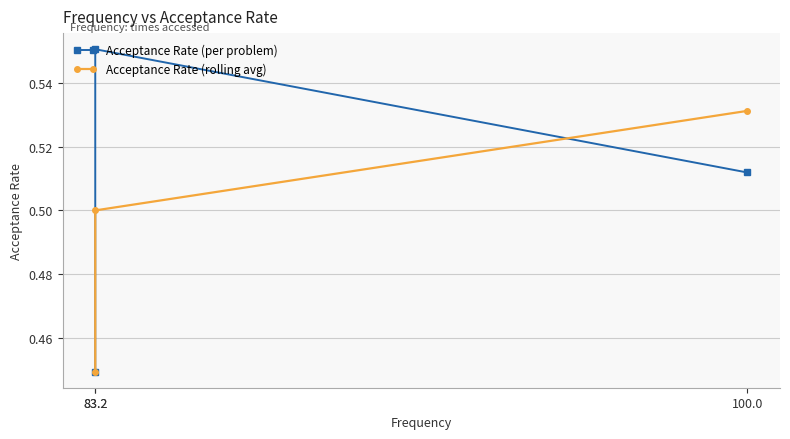

What is the label of the 3rd point from the left?

100.0